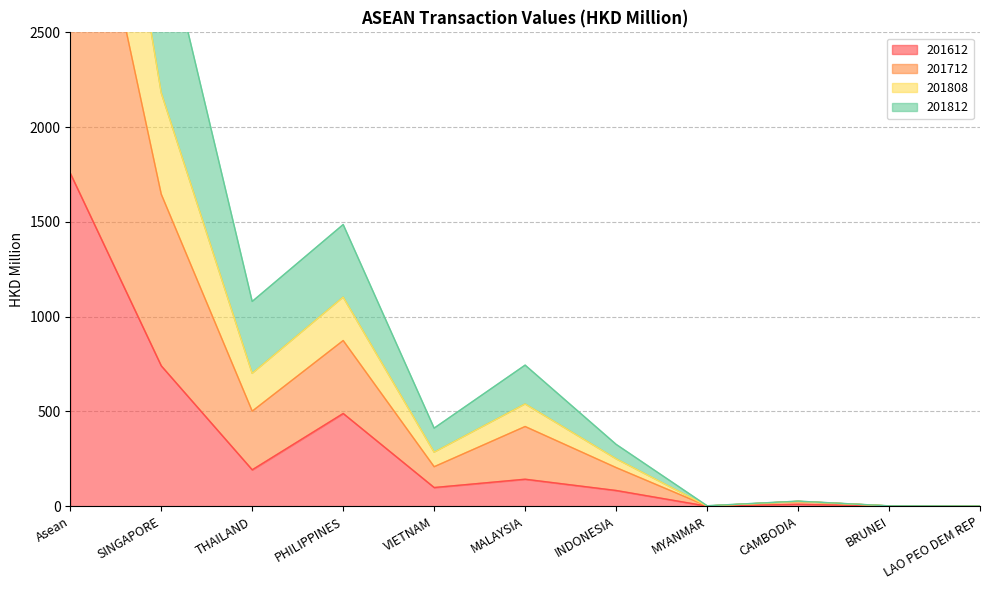

Is it true that 201612 equals 142.4 at MALAYSIA?

True